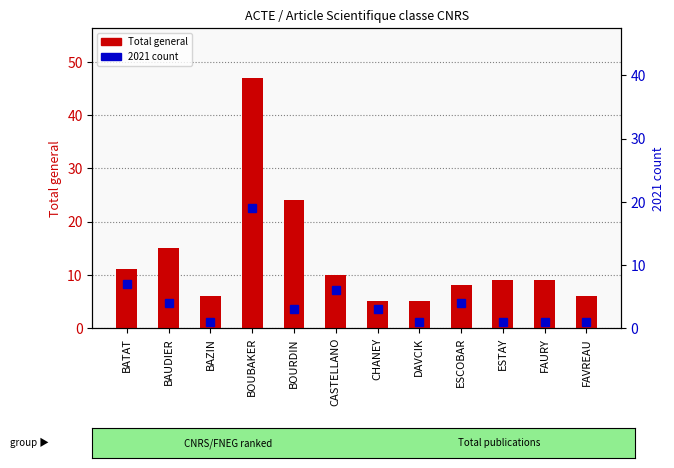

Is it true that the value at CASTELLANO is 16?

False